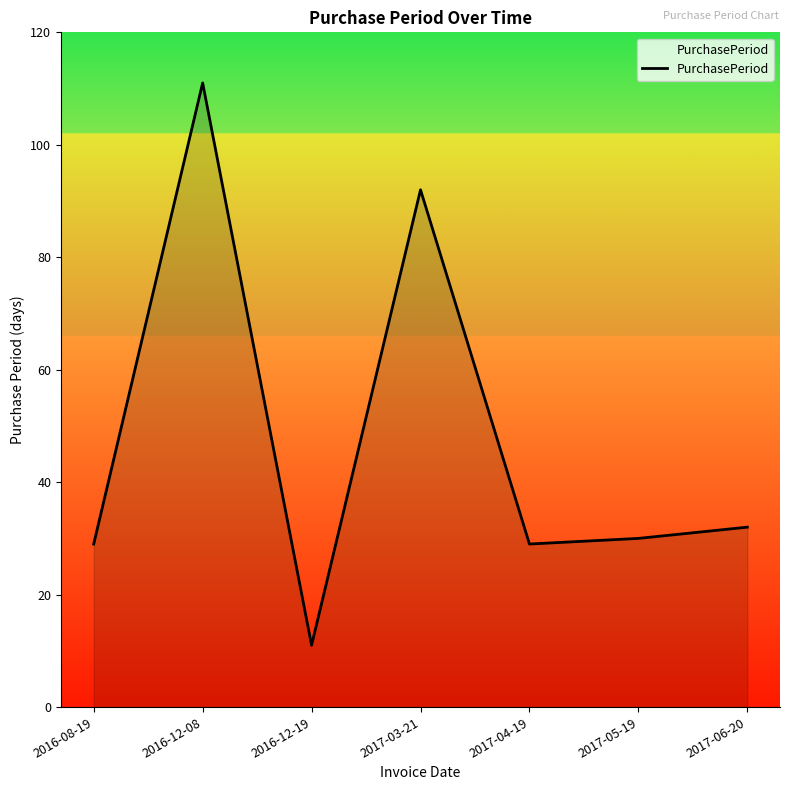

What is the maximum value shown in the chart?

111